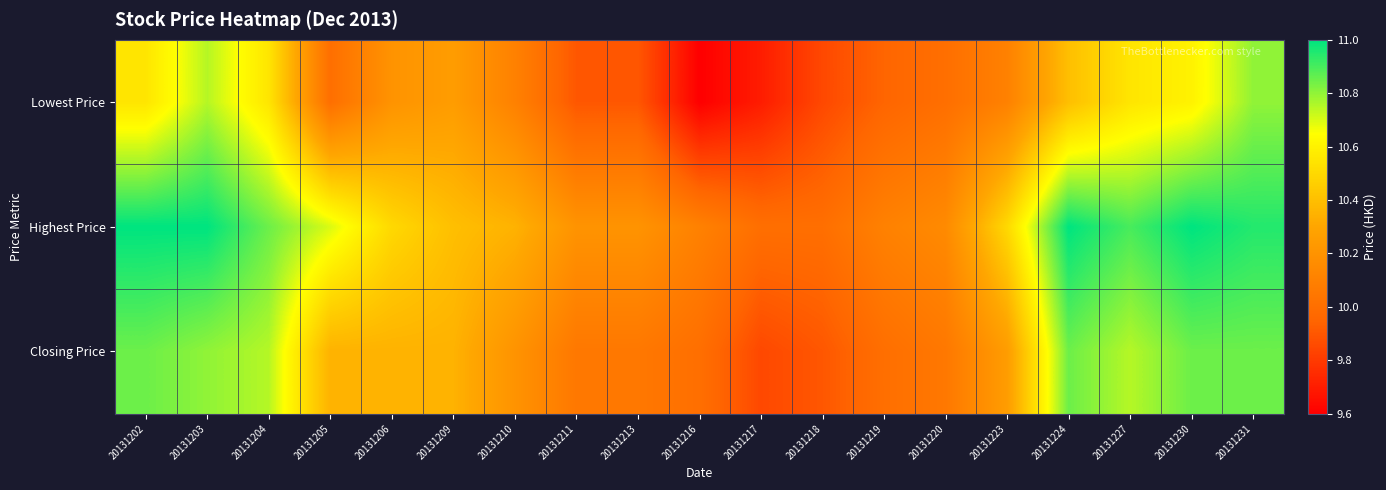

How many categories are shown in the chart?

19